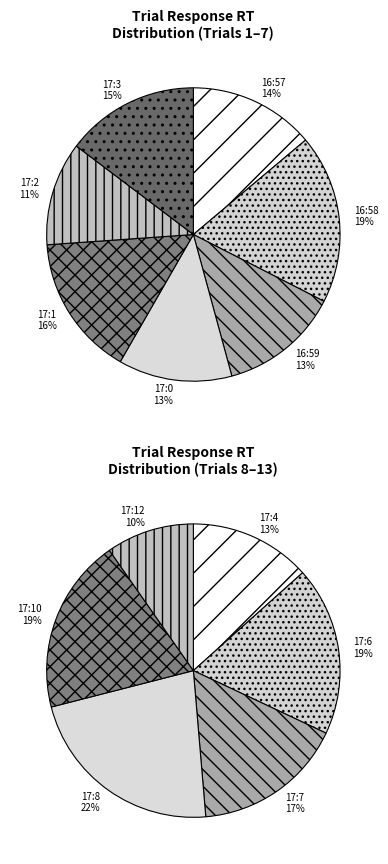

What is the smallest slice in the pie chart?

17:12:21:734